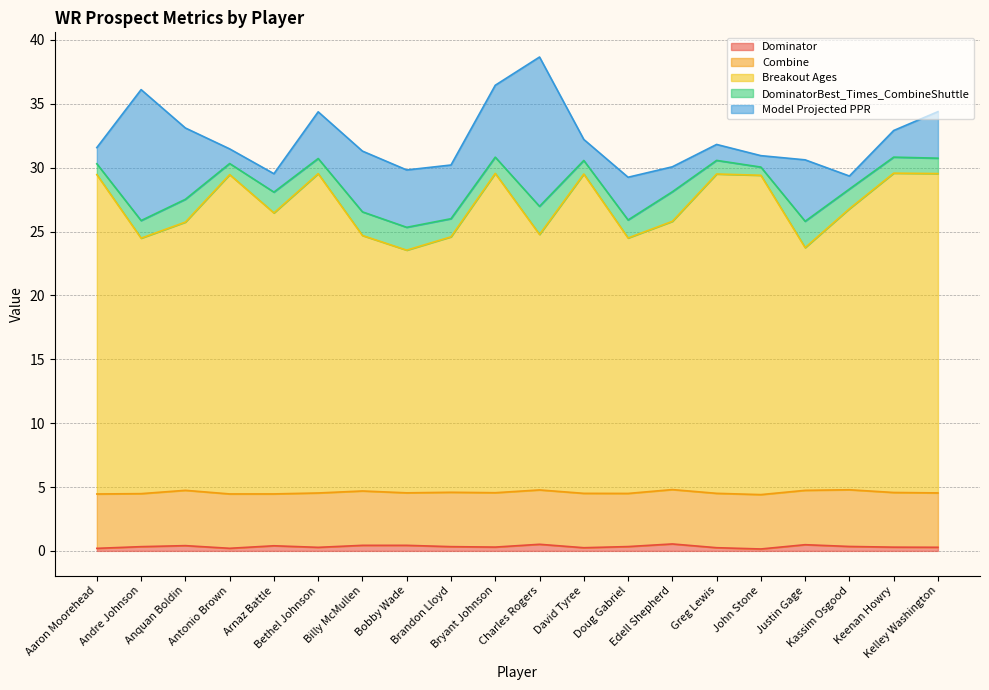

How many interior local valleys does the DominatorBest_Times_CombineShuttle series have?

5